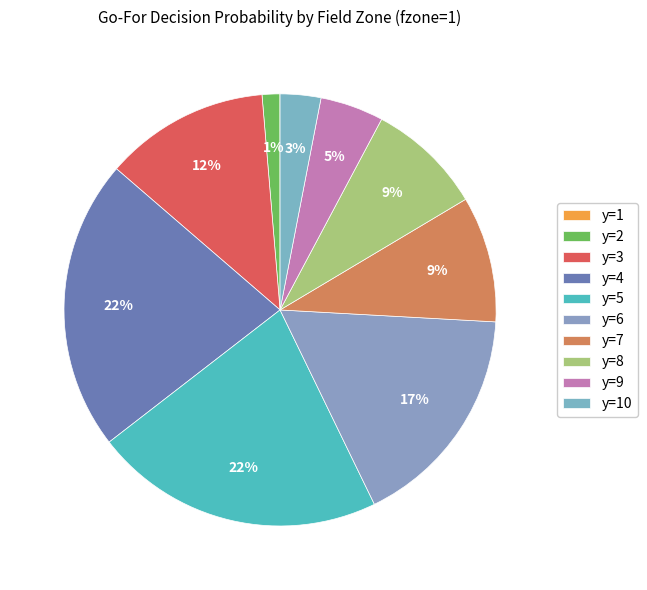

To the nearest percent, what is the average slice percentage?

10%